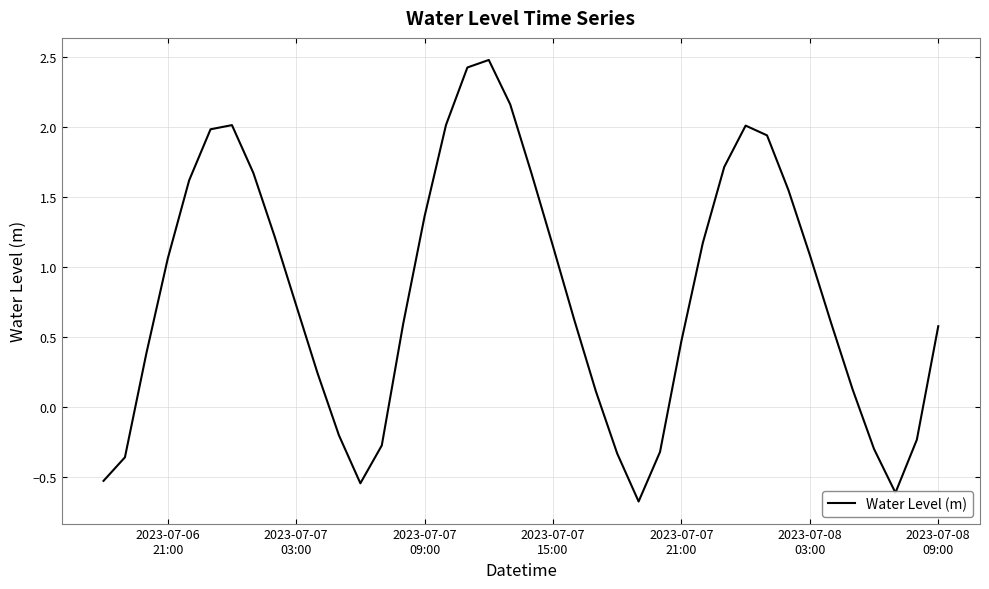

What is the difference between the maximum and minimum values?

3.2